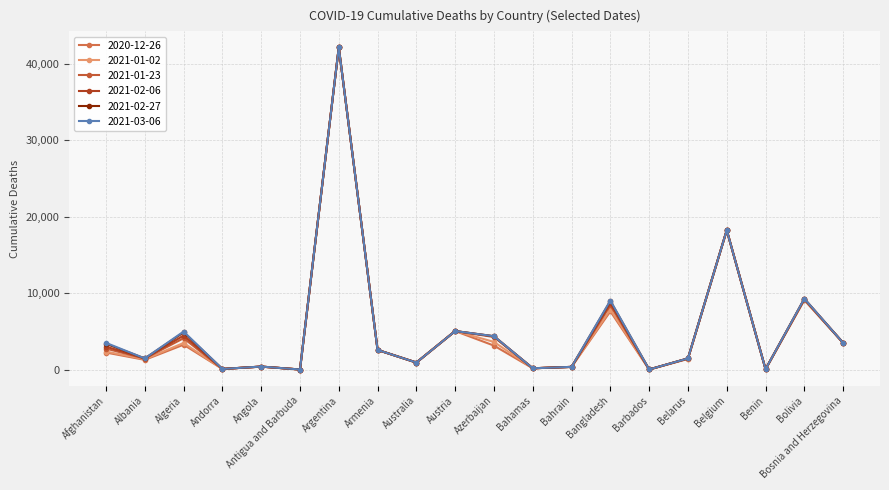

Where is 2021-01-02 nearest to the value 21065?

Belgium